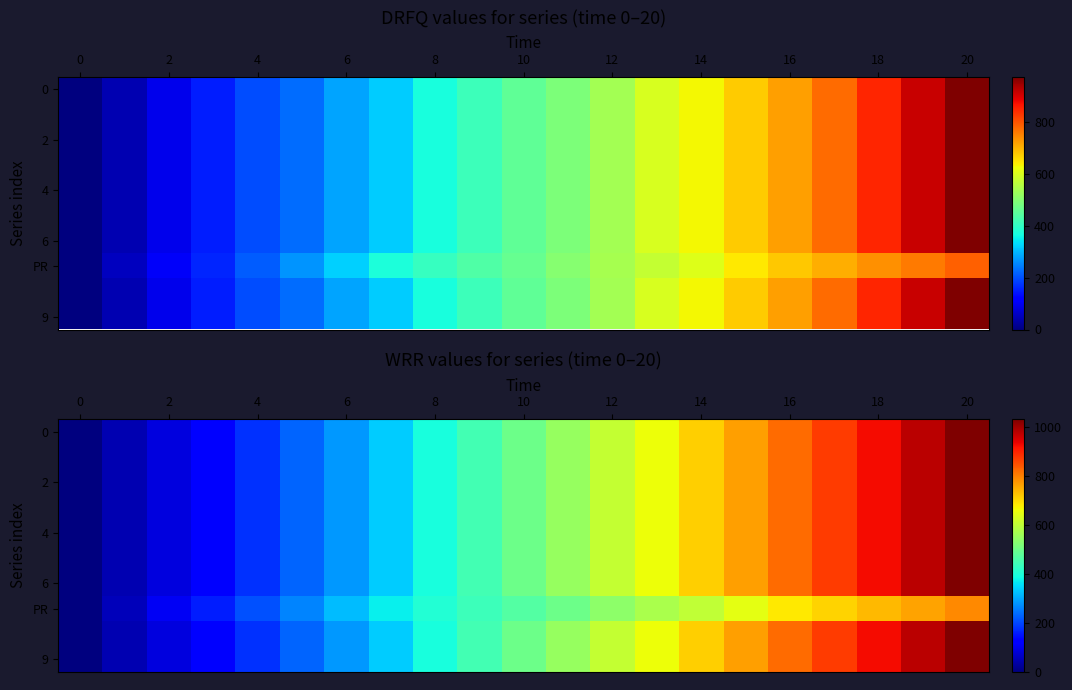

At how many categories does at least one series exceed 811?

5